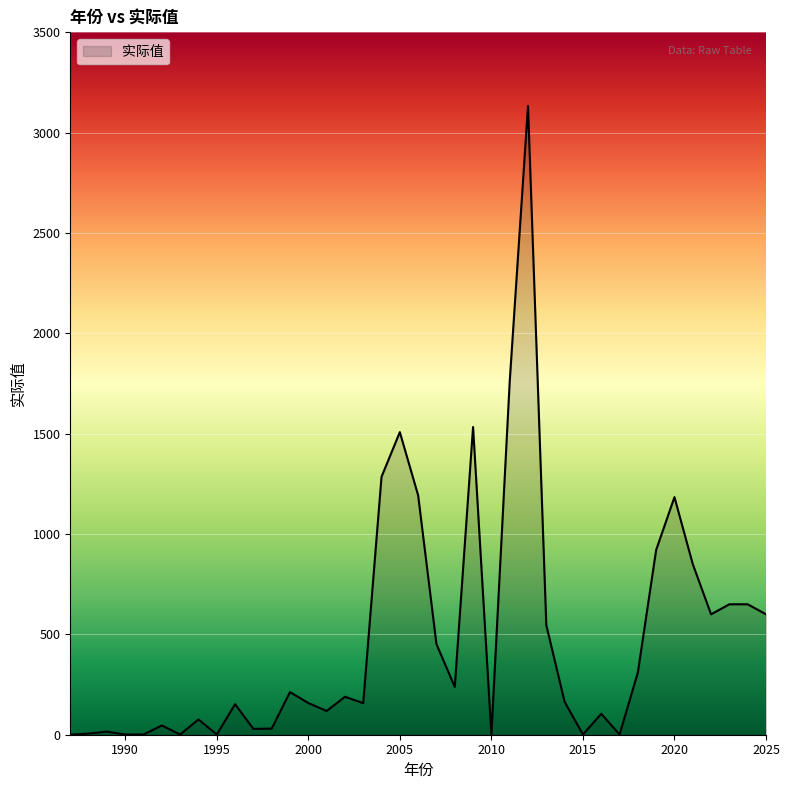

What is the greatest value displayed?

3132.9